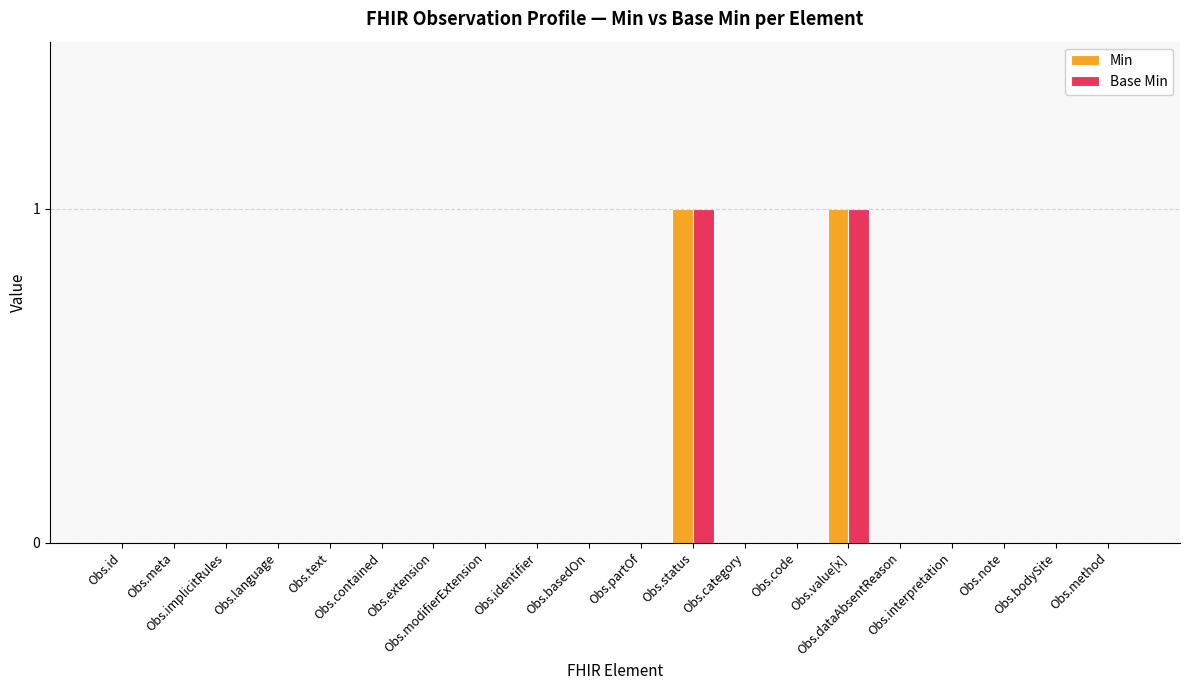

Count the Min values in the range 0 to 1.

20